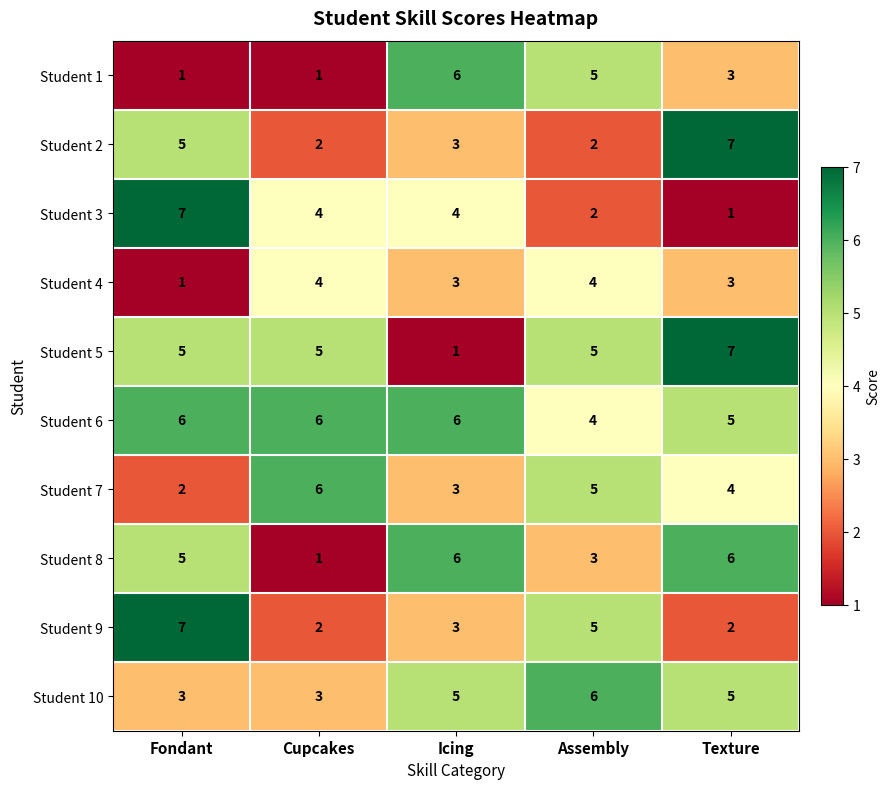

What is the highest value of the Student 5 series?

7